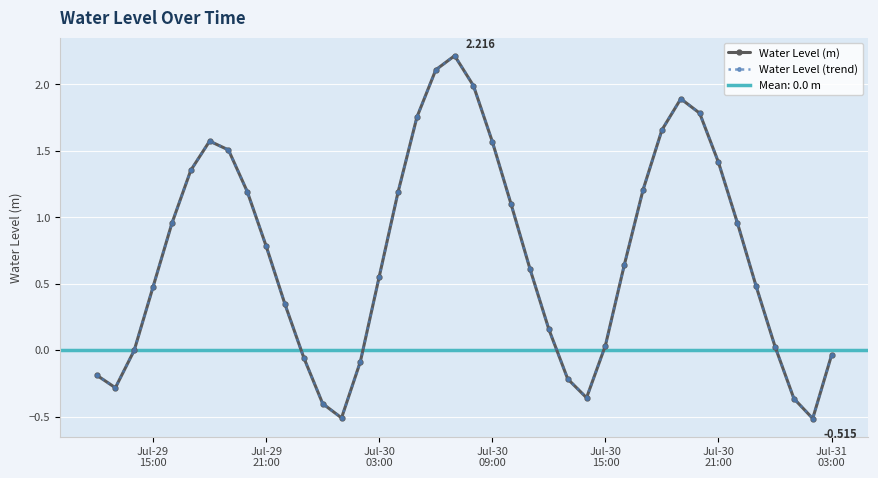

Reading left to right, what are all the values shown in this chart?

Water Level (m): -0.2	-0.3	-0.0	0.5	1.0	1.4	1.6	1.5	1.2	0.8	0.3	-0.1	-0.4	-0.5	-0.1	0.6	1.2	1.8	2.1	2.2	2.0	1.6	1.1	0.6	0.2	-0.2	-0.4	0.0	0.6	1.2	1.7	1.9	1.8	1.4	1.0	0.5	0.0	-0.4	-0.5	-0.0
Water Level (trend): -0.2	-0.3	-0.0	0.5	1.0	1.4	1.6	1.5	1.2	0.8	0.3	-0.1	-0.4	-0.5	-0.1	0.6	1.2	1.8	2.1	2.2	2.0	1.6	1.1	0.6	0.2	-0.2	-0.4	0.0	0.6	1.2	1.7	1.9	1.8	1.4	1.0	0.5	0.0	-0.4	-0.5	-0.0